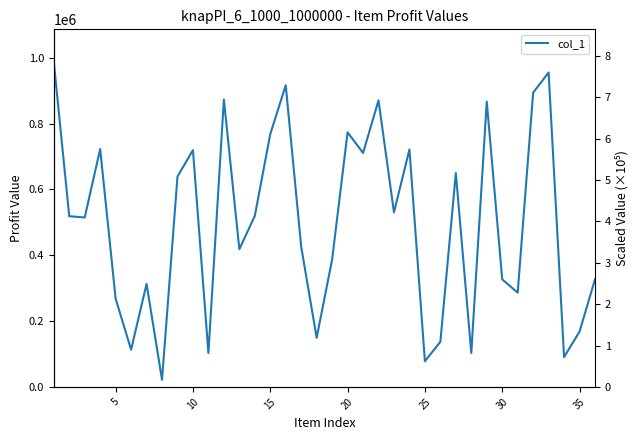

What is the value of the 18th point from the left?

149133